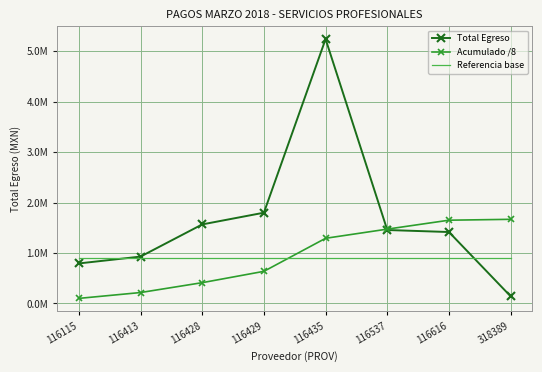

Which label corresponds to the largest value in the chart?

116435